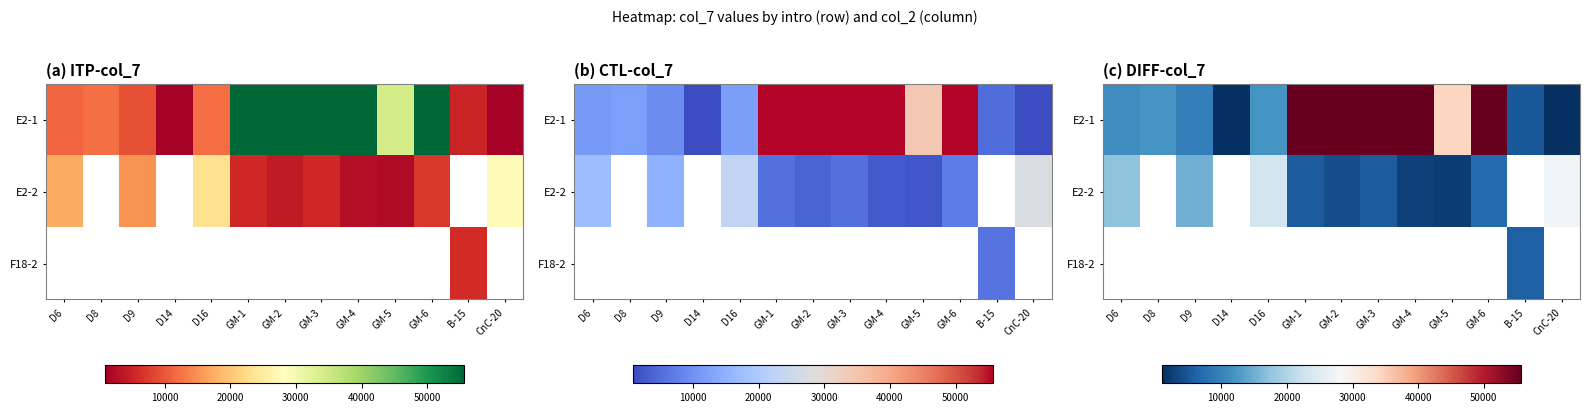

Where is E2-1 nearest to the value 28300?

GM-5